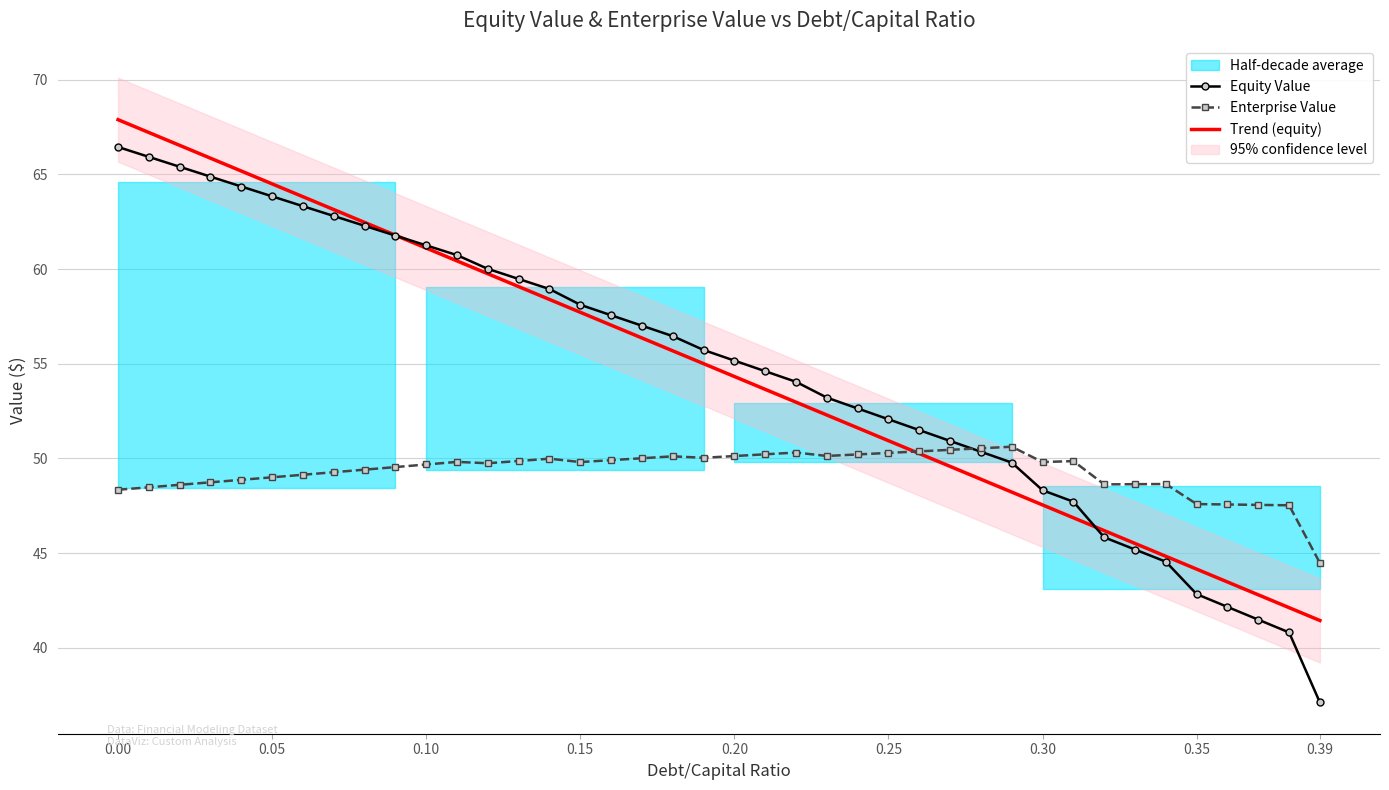

What is the highest value of the Equity Value series?

66.4